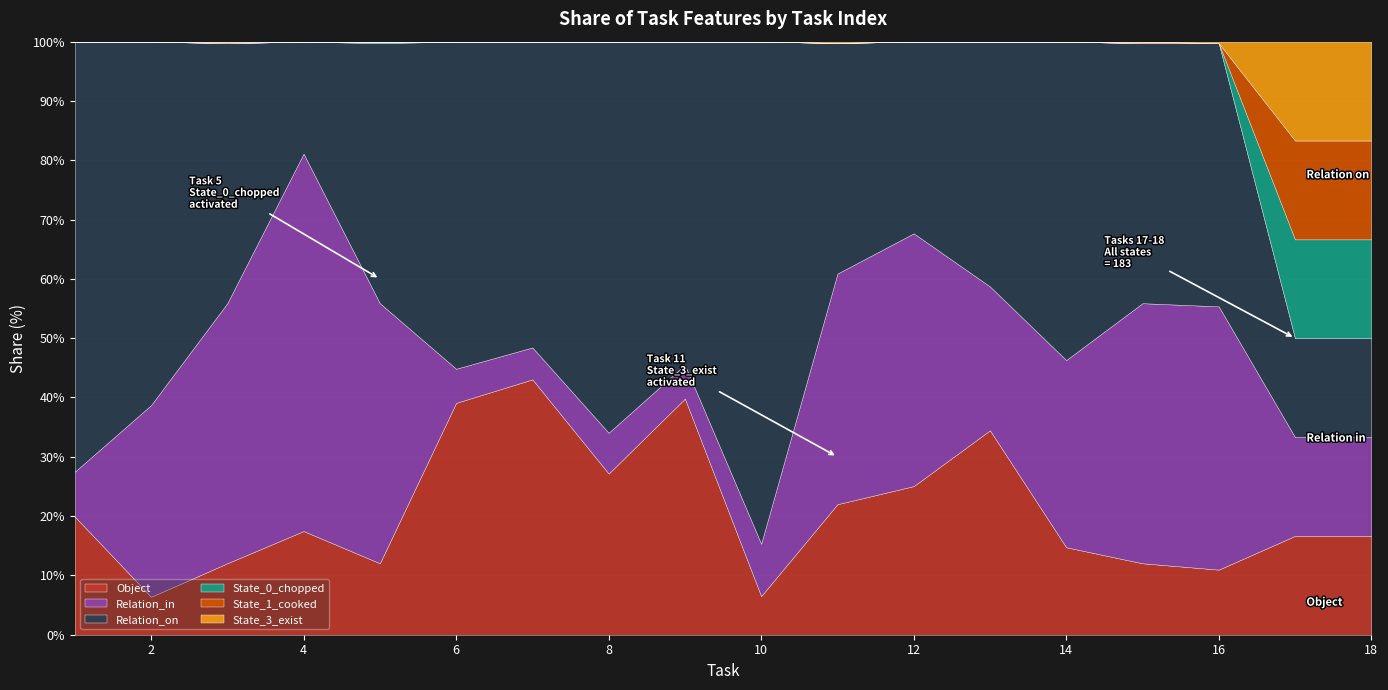

What is the highest value of the Object series?

43.1